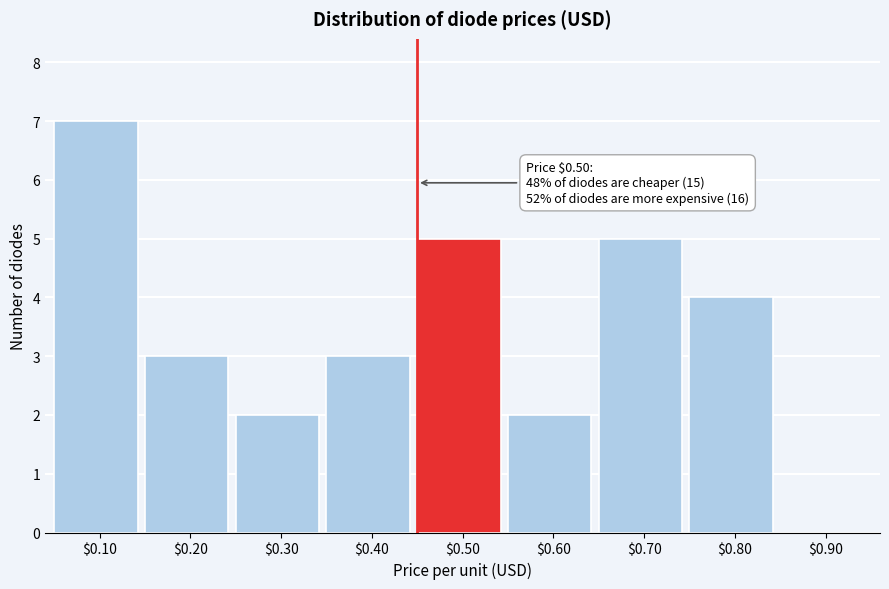

What is the sum of all values?

31